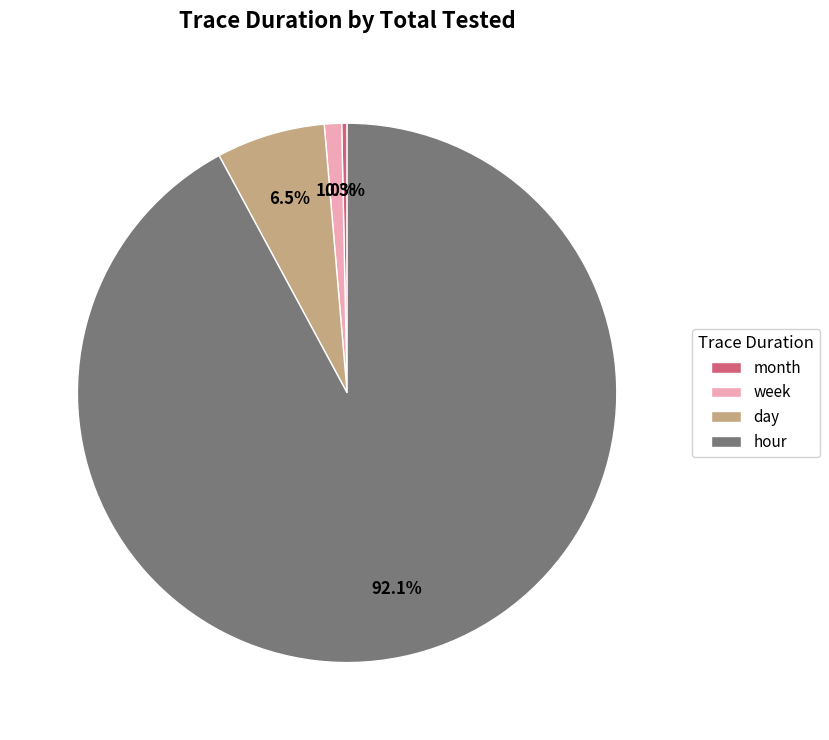

The hour slice represents 84% of the pie. True or false?

False